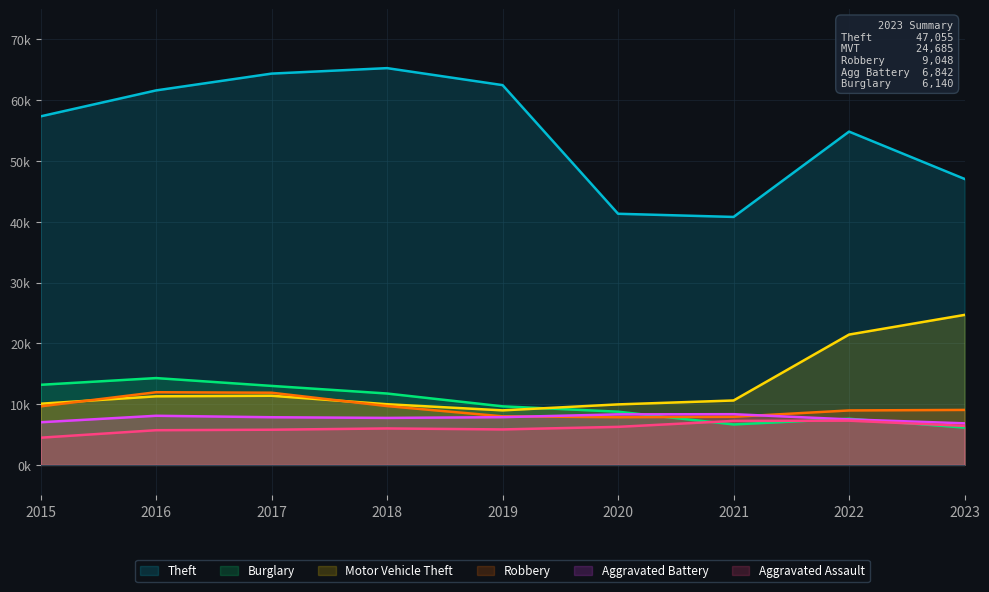

Does the chart have visible grid lines?

Yes